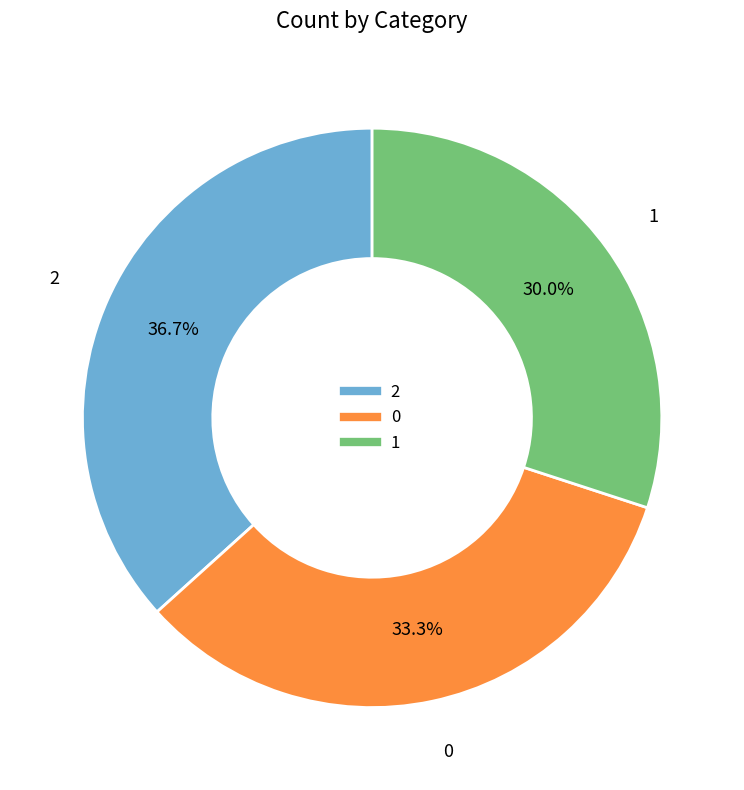

Rank the categories by value from lowest to highest.

1, 0, 2